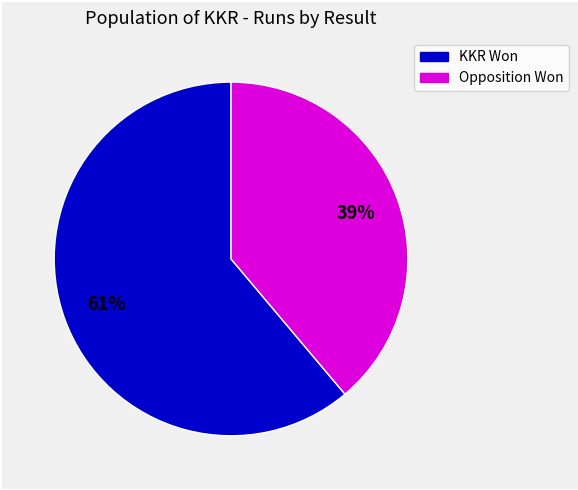

Is there a majority slice in this chart?

Yes